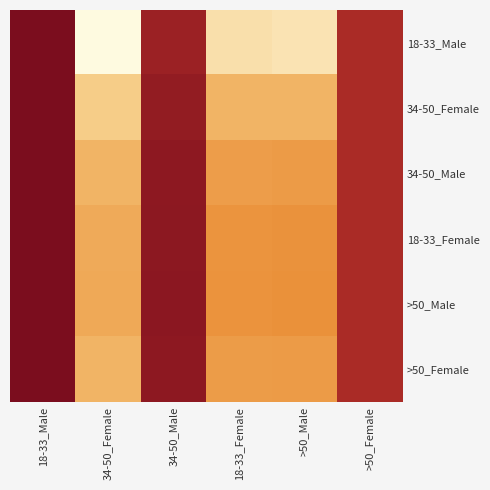

Which label corresponds to the smallest value in the chart?

34-50_Female